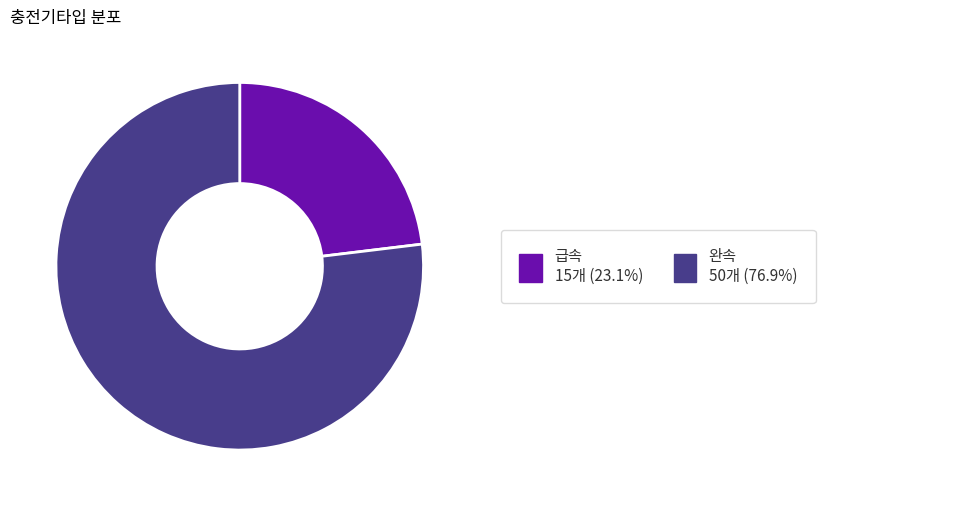

Does any single category account for the majority?

Yes